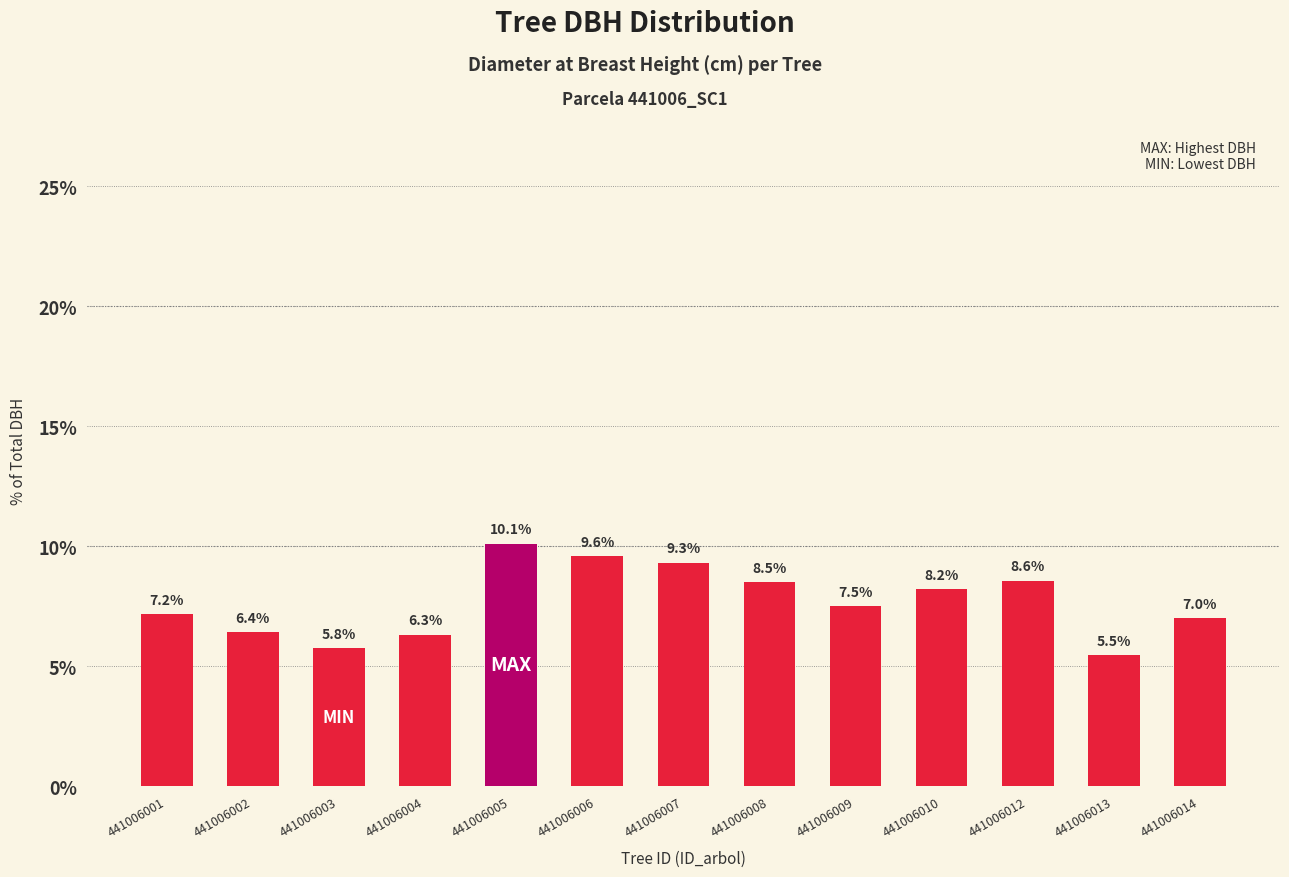

What is the average value?

7.7